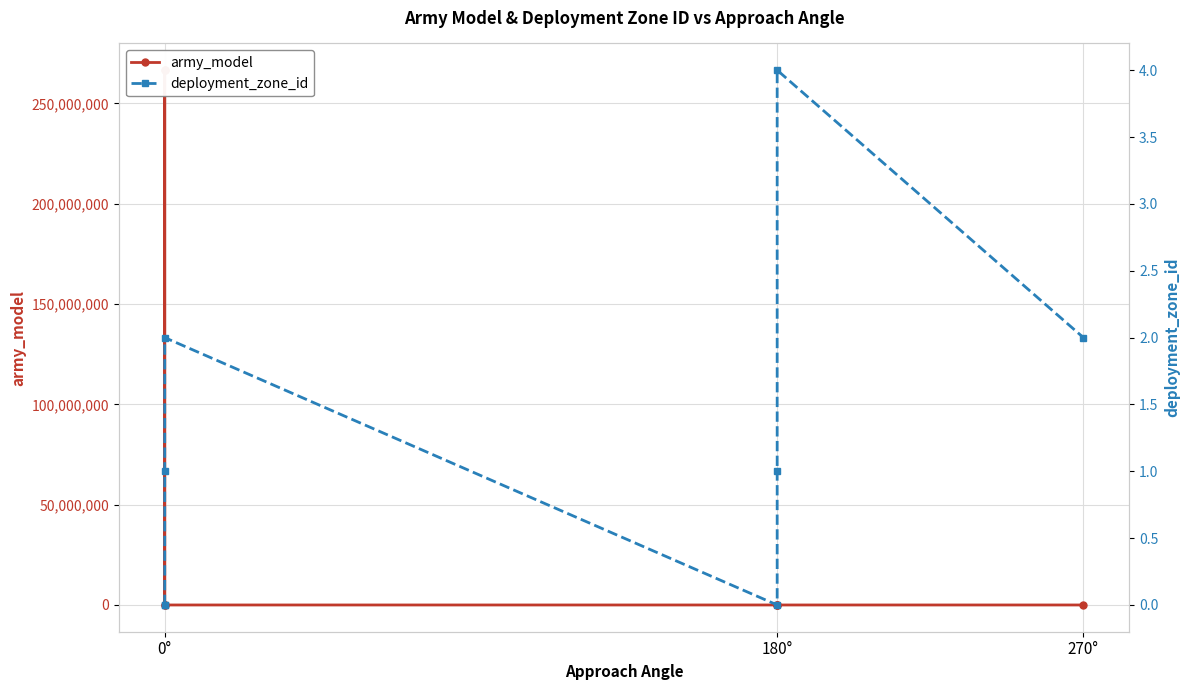

What is the maximum value shown in the chart?

266555939